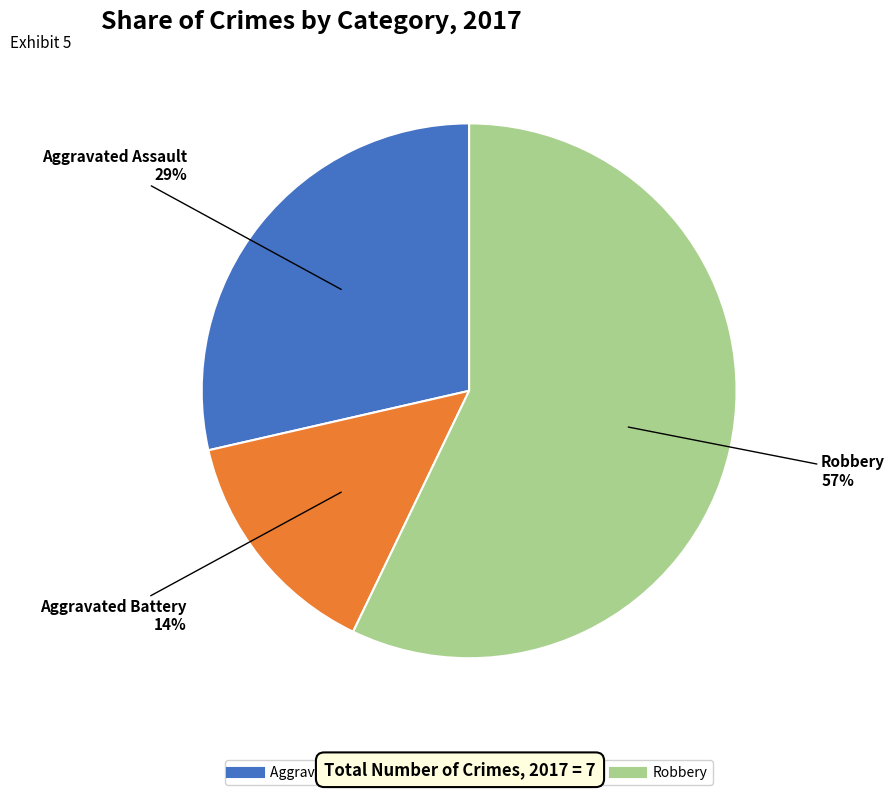

Count the number of slices in the pie.

3